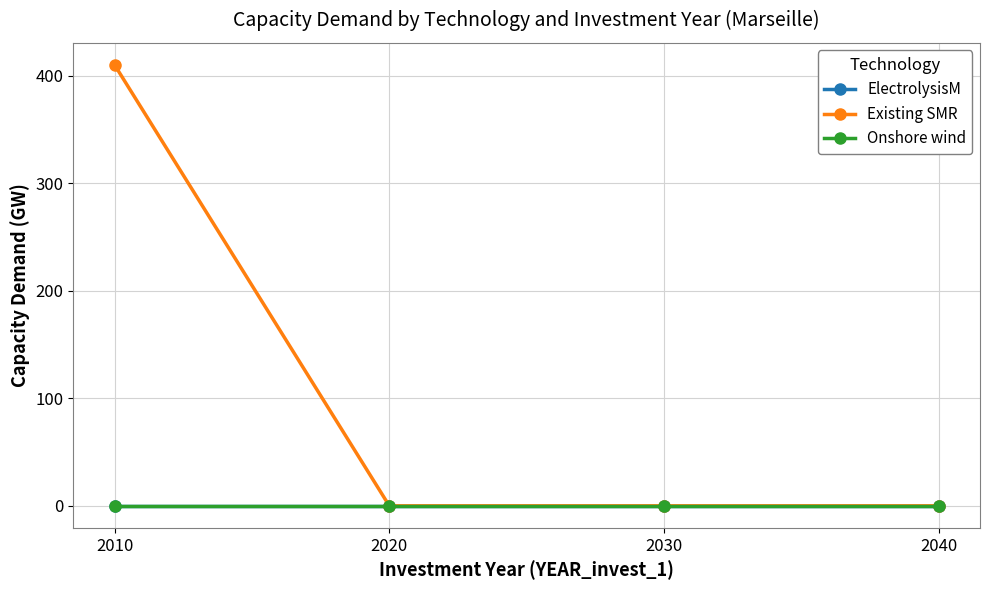

The value of Existing SMR at 2040 is 0. True or false?

True